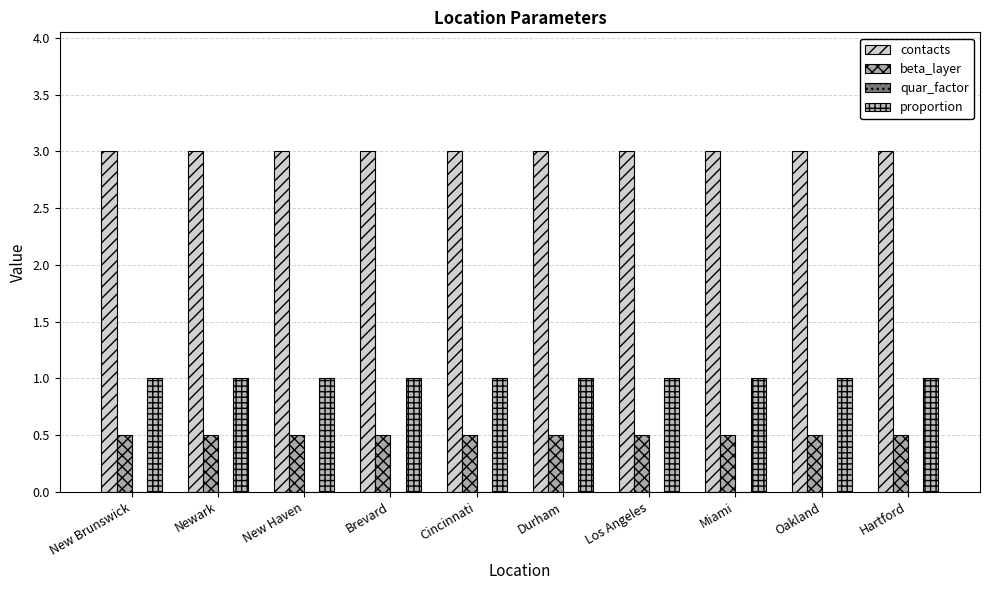

Count the number of data series in this chart.

3